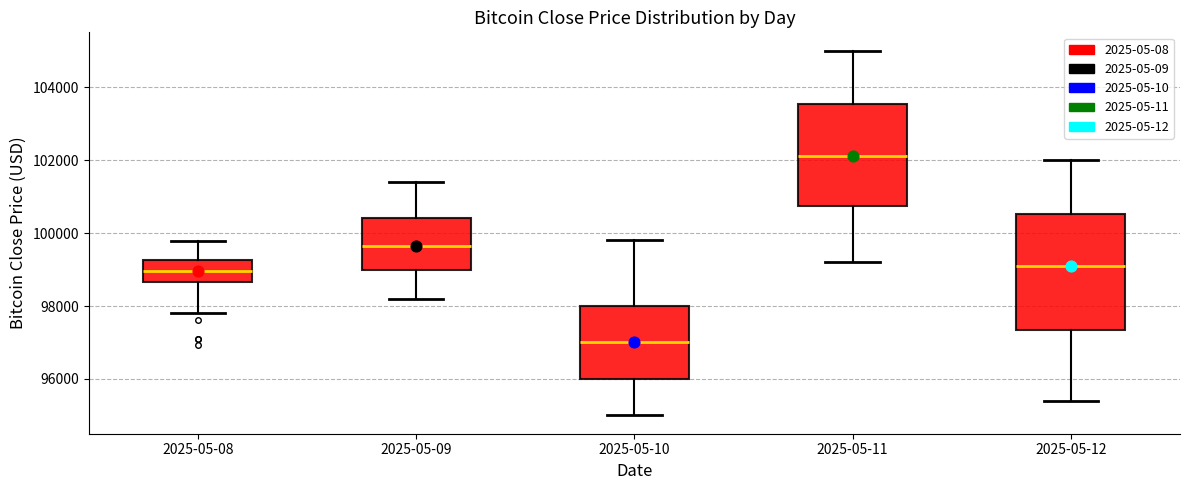

Reading left to right, read every box against the y-axis: the position of its median line, the range the box covers, and the ends of its whiskers. The values are not printed on the chart, so give them approximately, as read against the axis.

2025-05-08: median 99000, box 98600 to 99200, whiskers 97800 to 99800
2025-05-09: median 99600, box 99000 to 100400, whiskers 98200 to 101400
2025-05-10: median 97000, box 96000 to 98000, whiskers 95000 to 99800
2025-05-11: median 102200, box 100800 to 103600, whiskers 99200 to 105000
2025-05-12: median 99200, box 97400 to 100600, whiskers 95400 to 102000